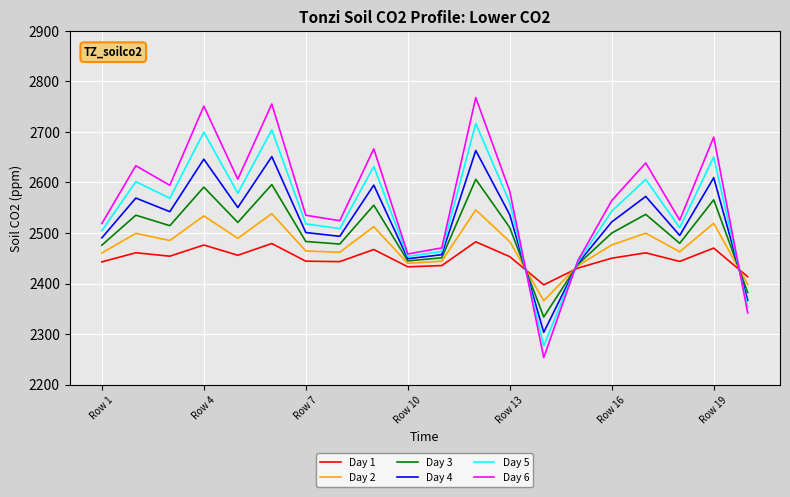

Count the number of data series in this chart.

6